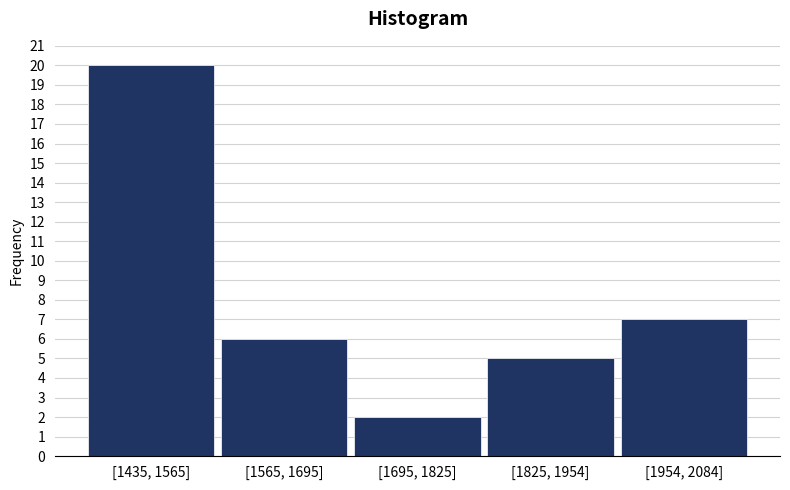

Reading left to right, extract all data points from this chart.

20	6	2	5	7